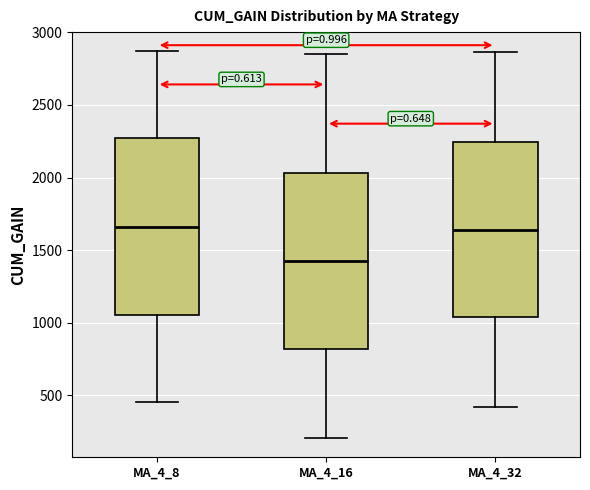

Which box has the lowest median line?

MA_4_16